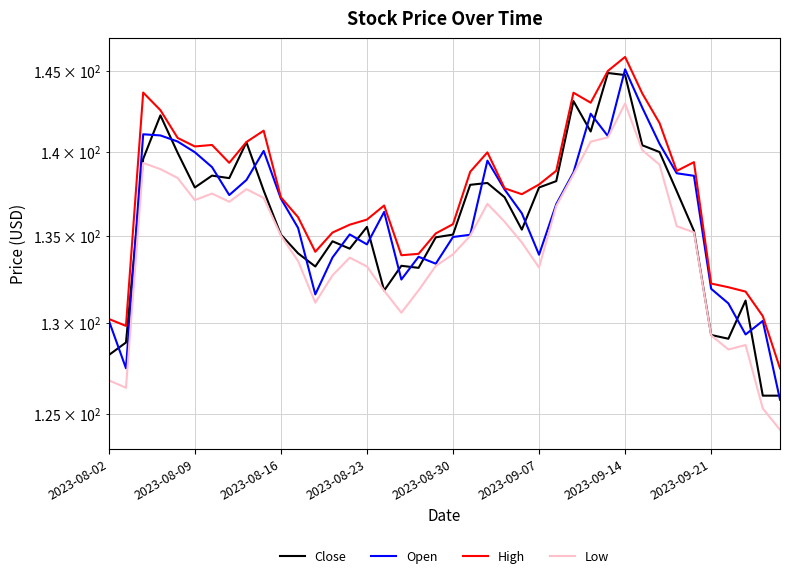

True or false: Low and High intersect in this chart.

False